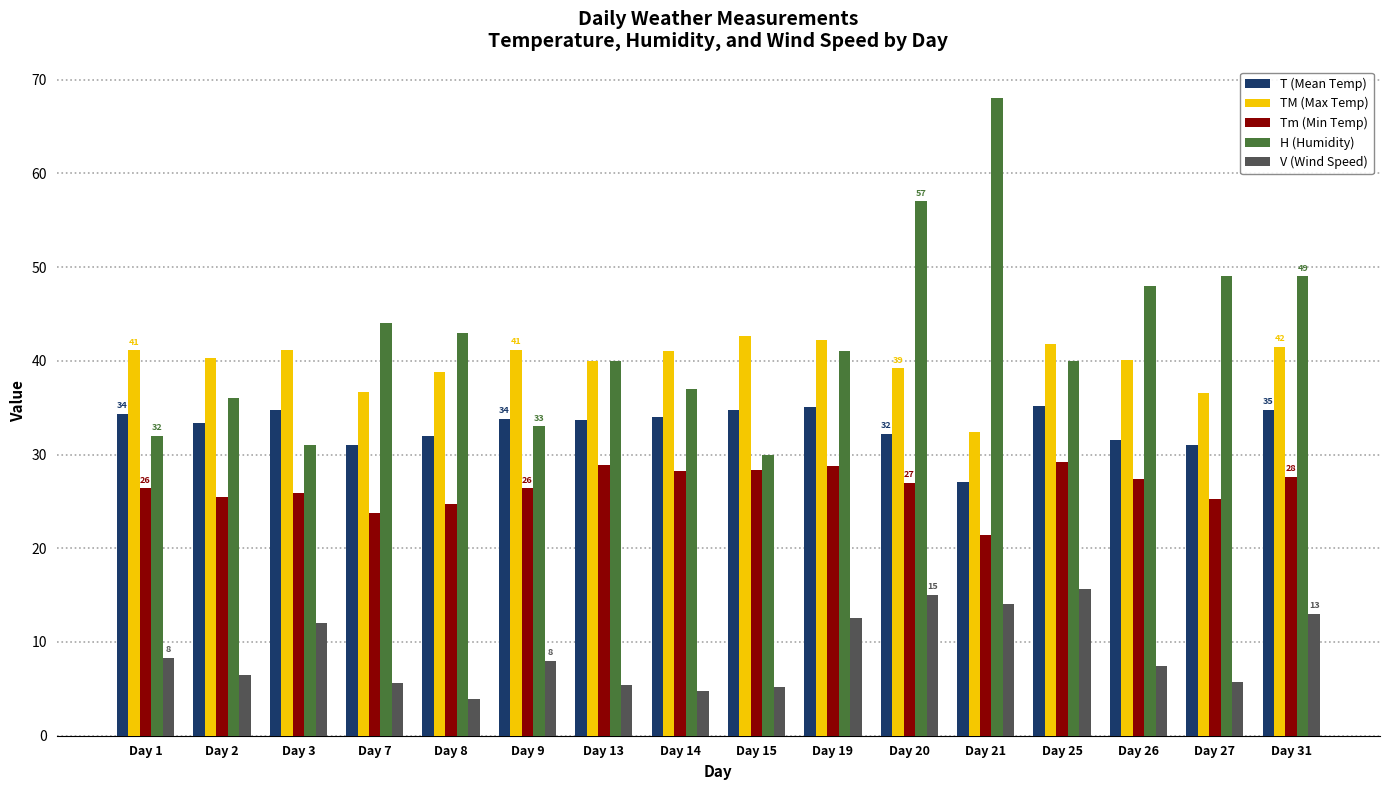

At which category does the chart reach its minimum across all series?

Day 8